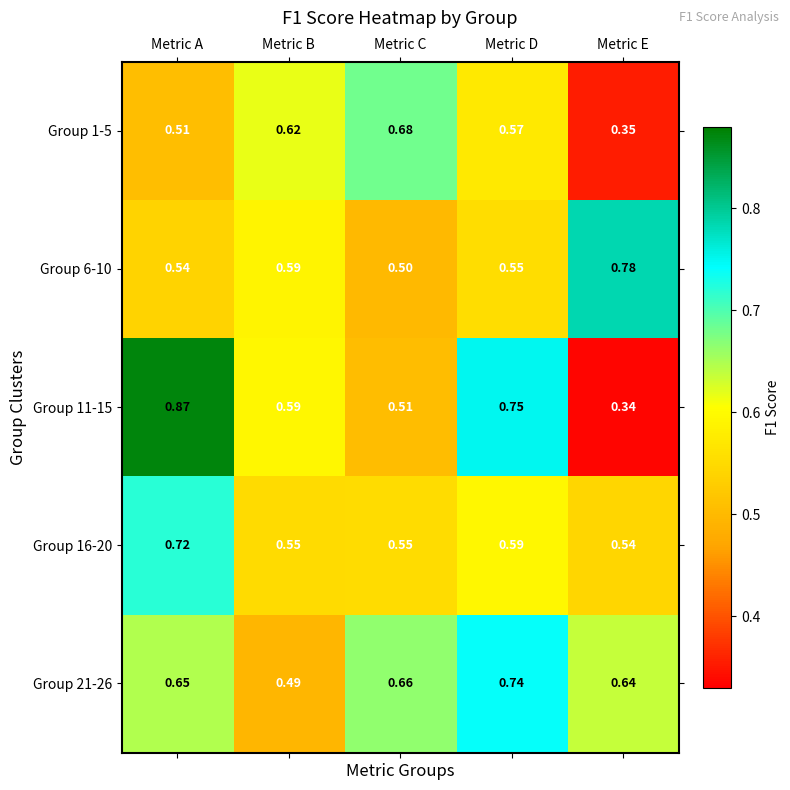

Rank the categories by Group 21-26 value from lowest to highest.

Metric B, Metric E, Metric A, Metric C, Metric D